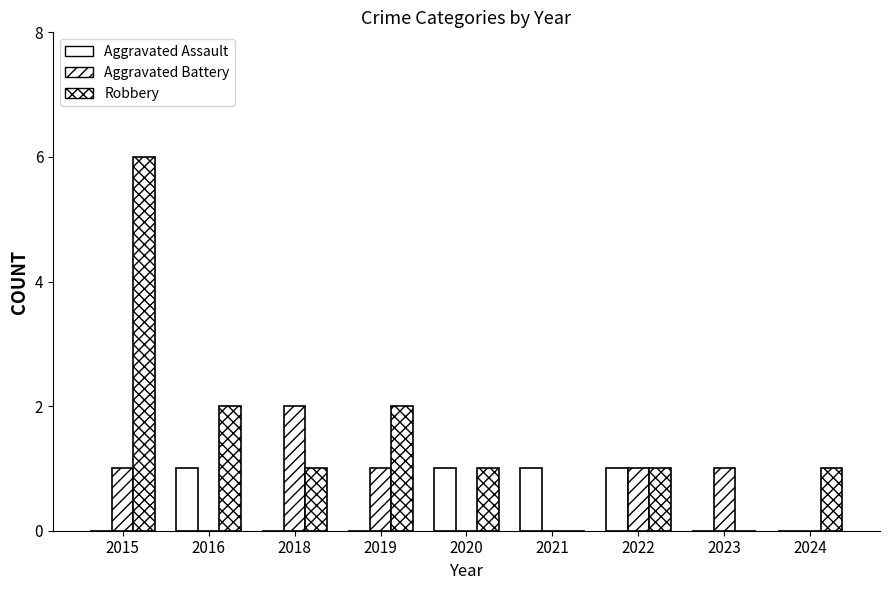

Does the chart contain stacked bars?

No